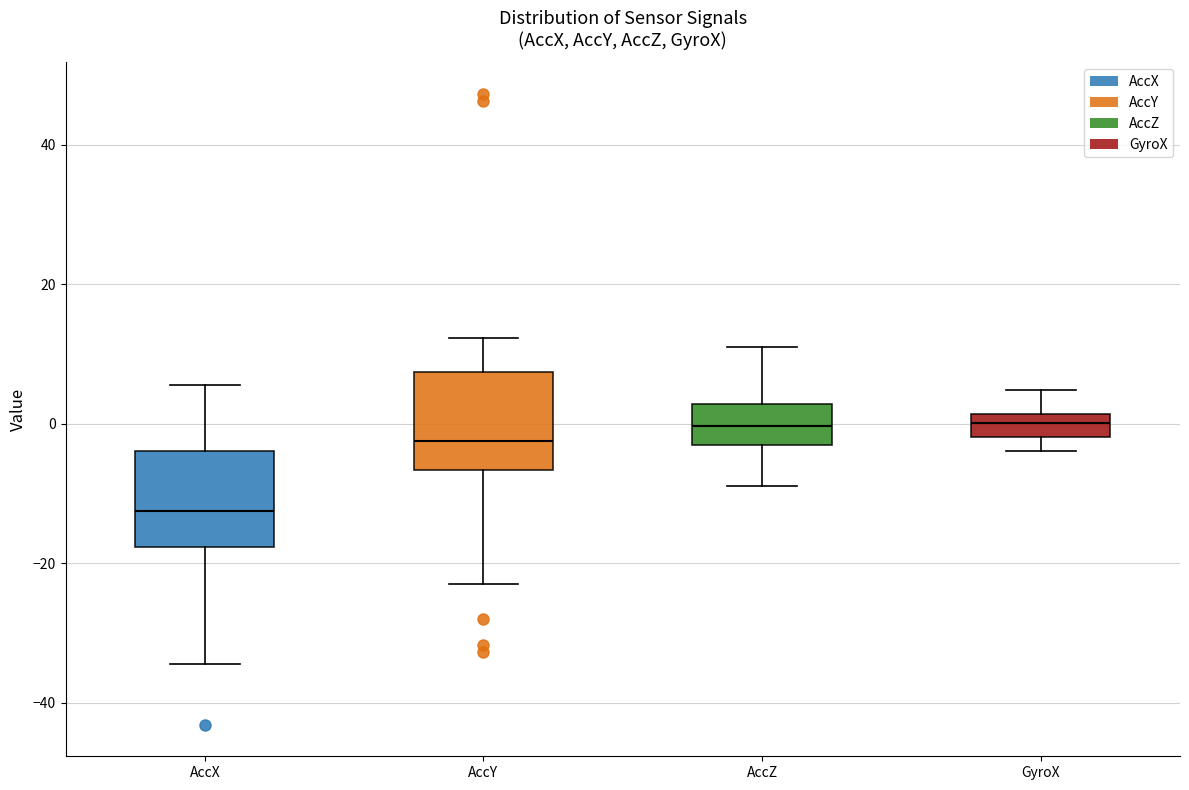

Reading left to right, transcribe this box plot: for each box, give where its median line is, the range the box spans, and where its two whiskers end, as read against the y-axis. The values are not printed on the chart, so give them approximately, as read against the axis.

AccX: median -12, box -18 to -4, whiskers -34 to 6
AccY: median -2, box -6 to 8, whiskers -22 to 12
AccZ: median 0, box -4 to 2, whiskers -8 to 10
GyroX: median 0, box -2 to 2, whiskers -4 to 4